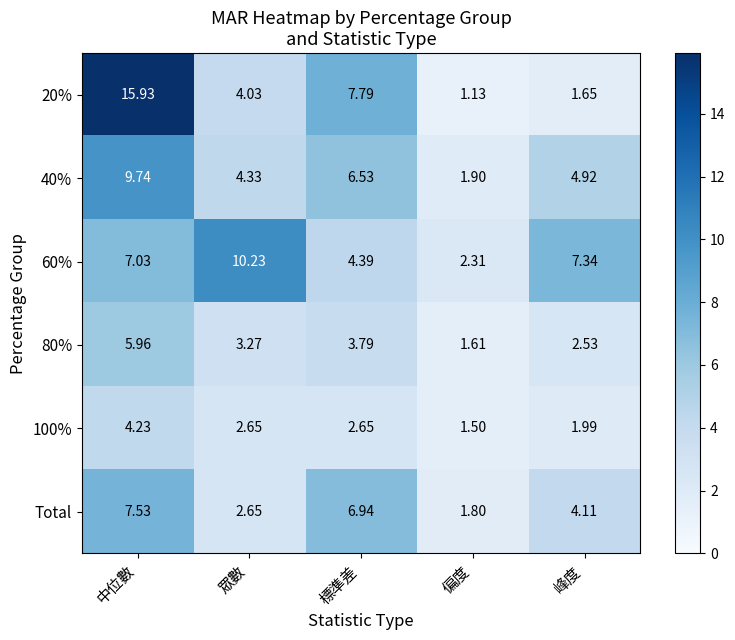

At which category is the sum across all series the highest?

中位數